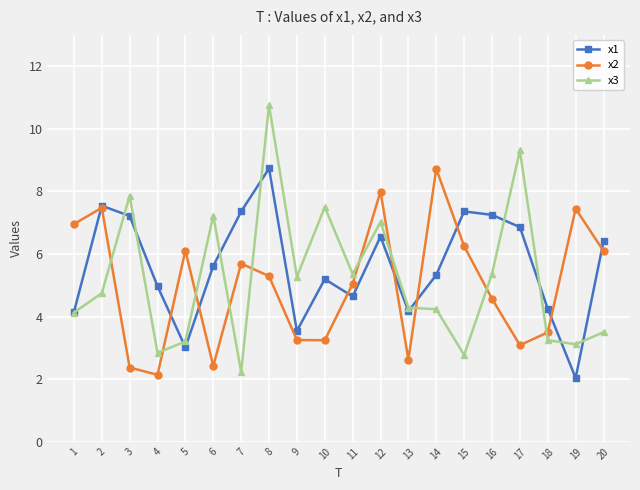

How many interior local peaks does the x1 series have?

5